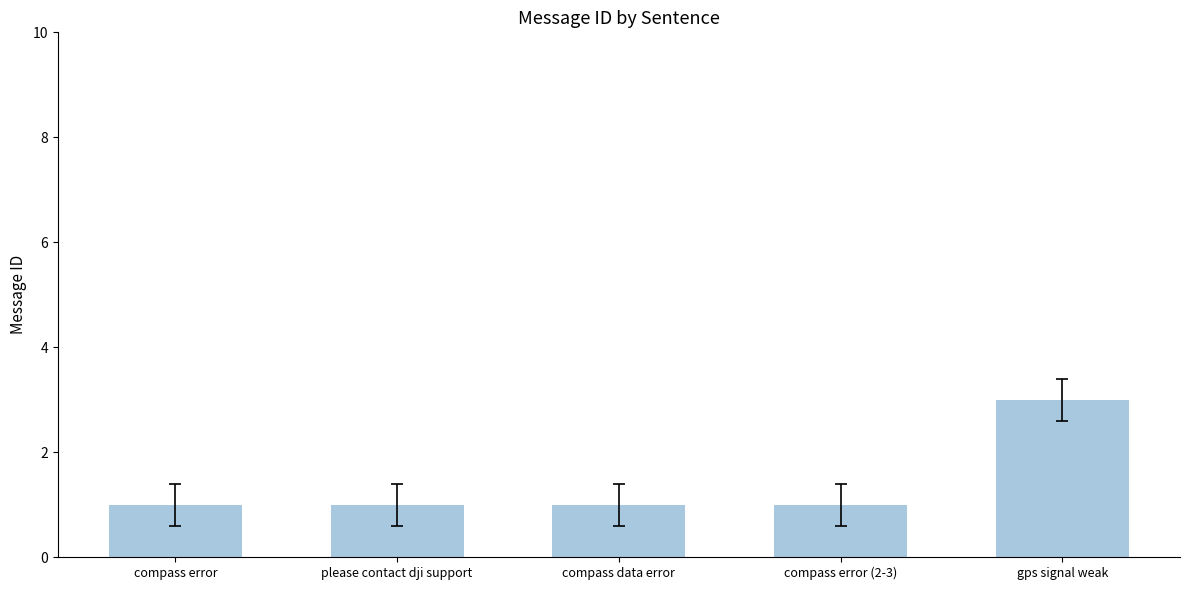

What is the label of the 4th bar from the left?

compass error (2-3)